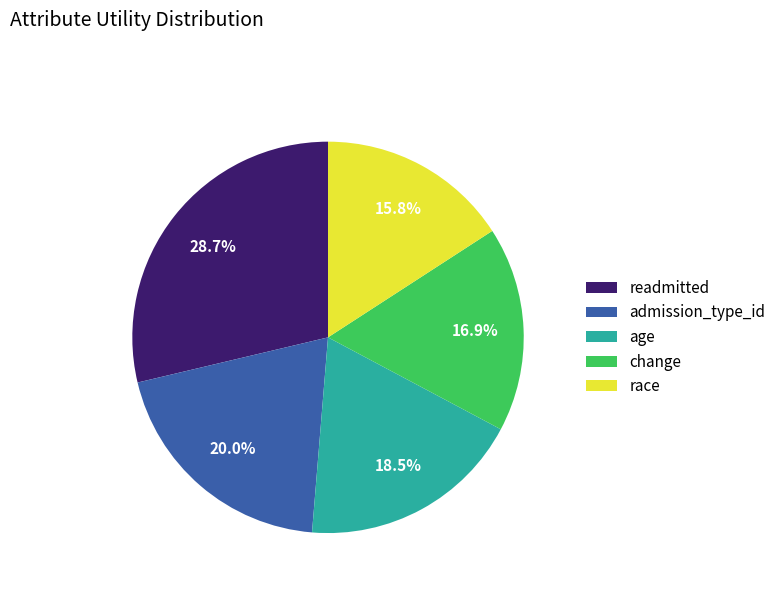

Is it true that change is 26% of the pie?

False